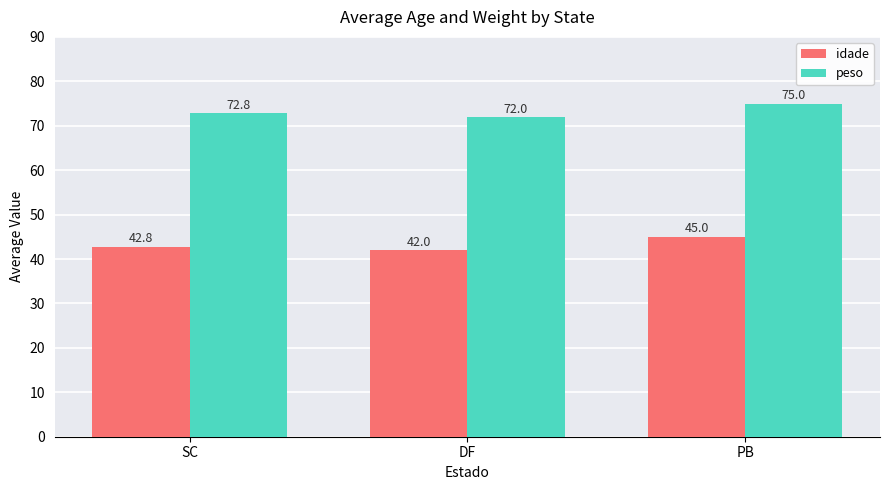

What is the spread (max minus min) of values at PB?

30.0